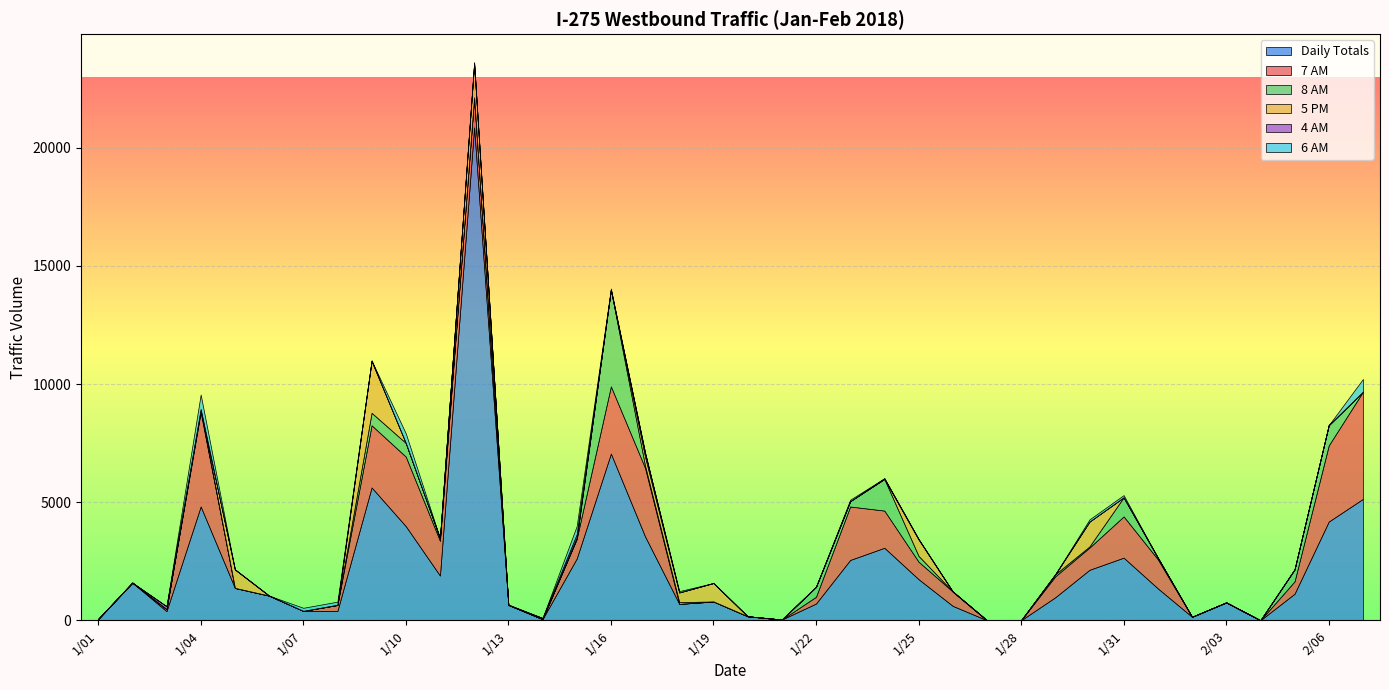

Which series has the largest total across all categories?

Daily Totals